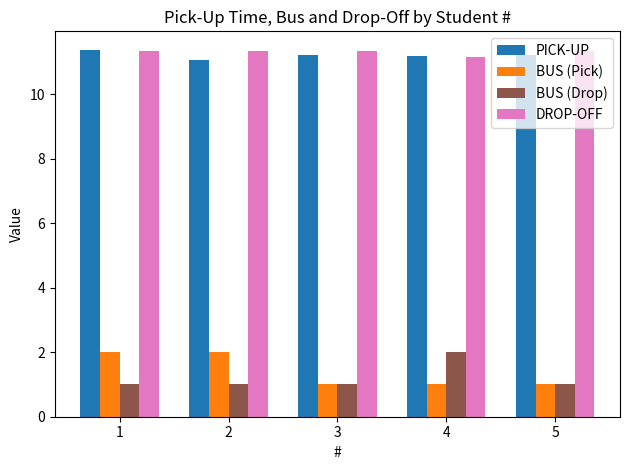

What is the spread (max minus min) of values at 3?

10.3